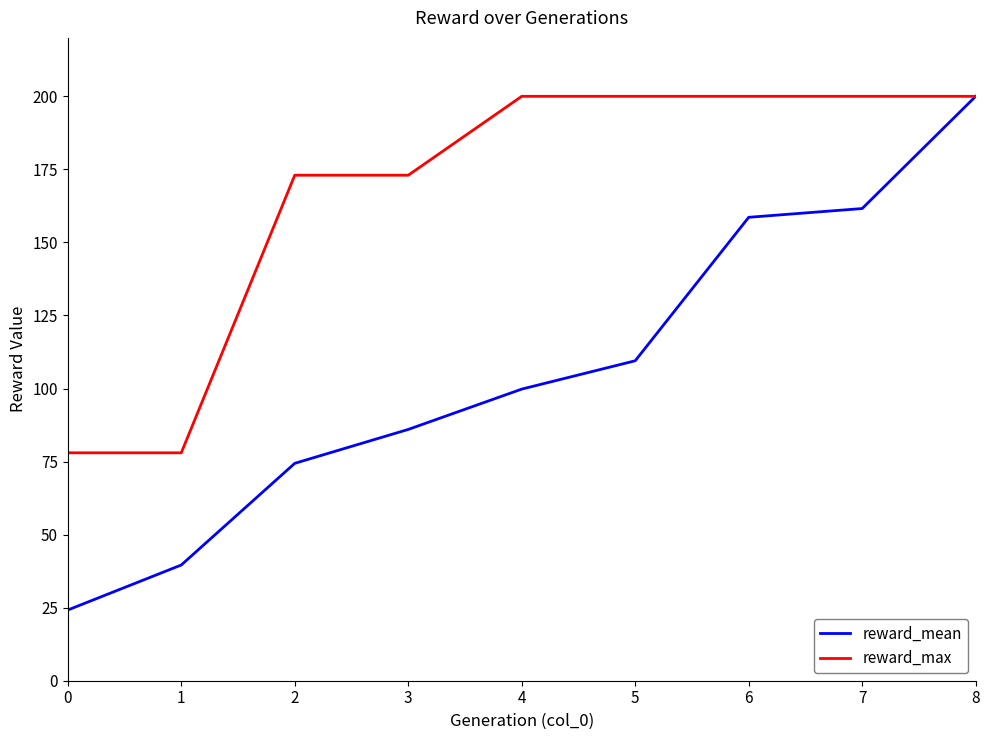

How many distinct data groups are displayed?

2